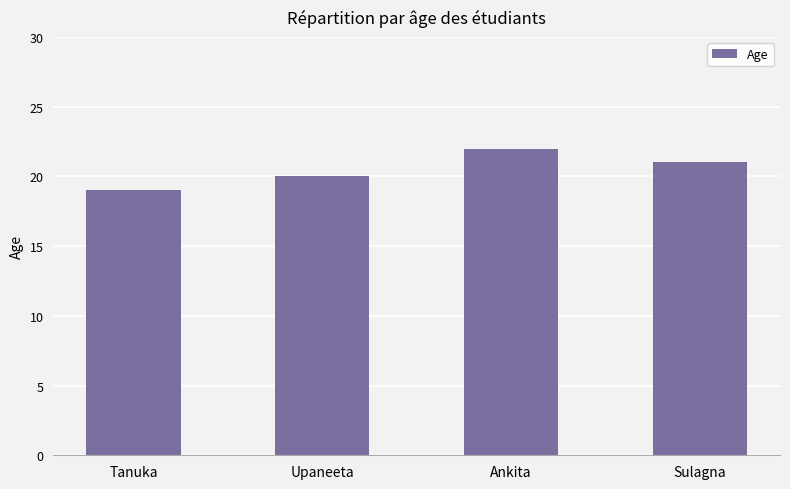

What is the smallest value displayed?

19